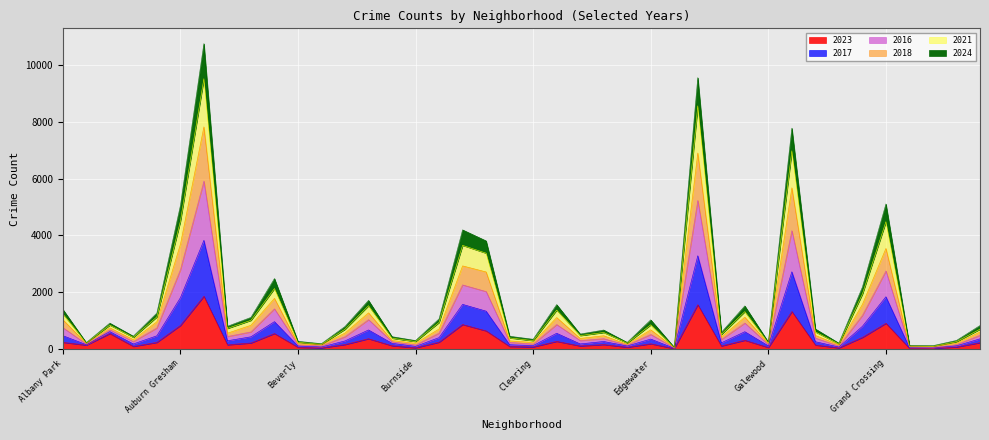

At which label is 2023 closest to 931?

Grand Crossing